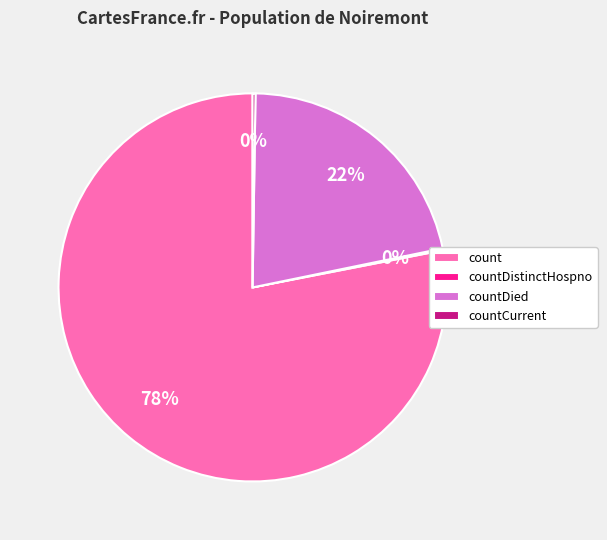

True or false: count accounts for 78% of the total.

True